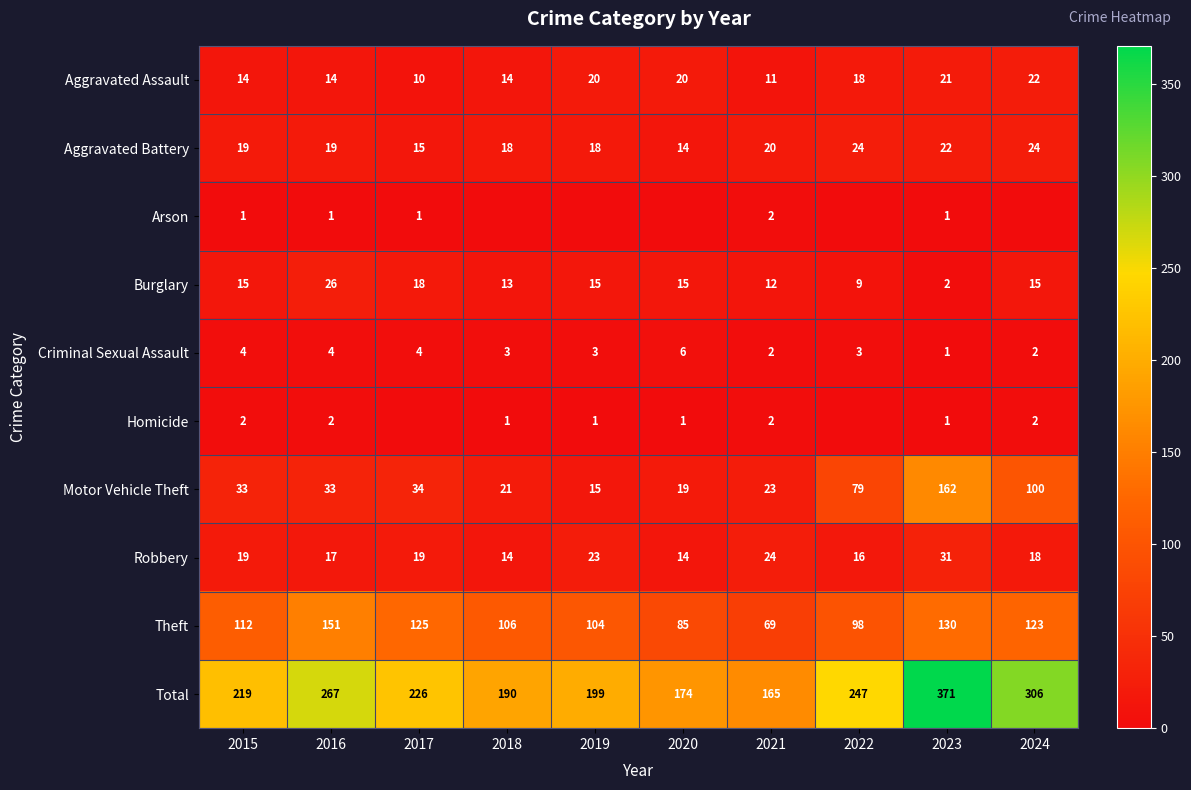

What is the sum of all Aggravated Battery values?

193